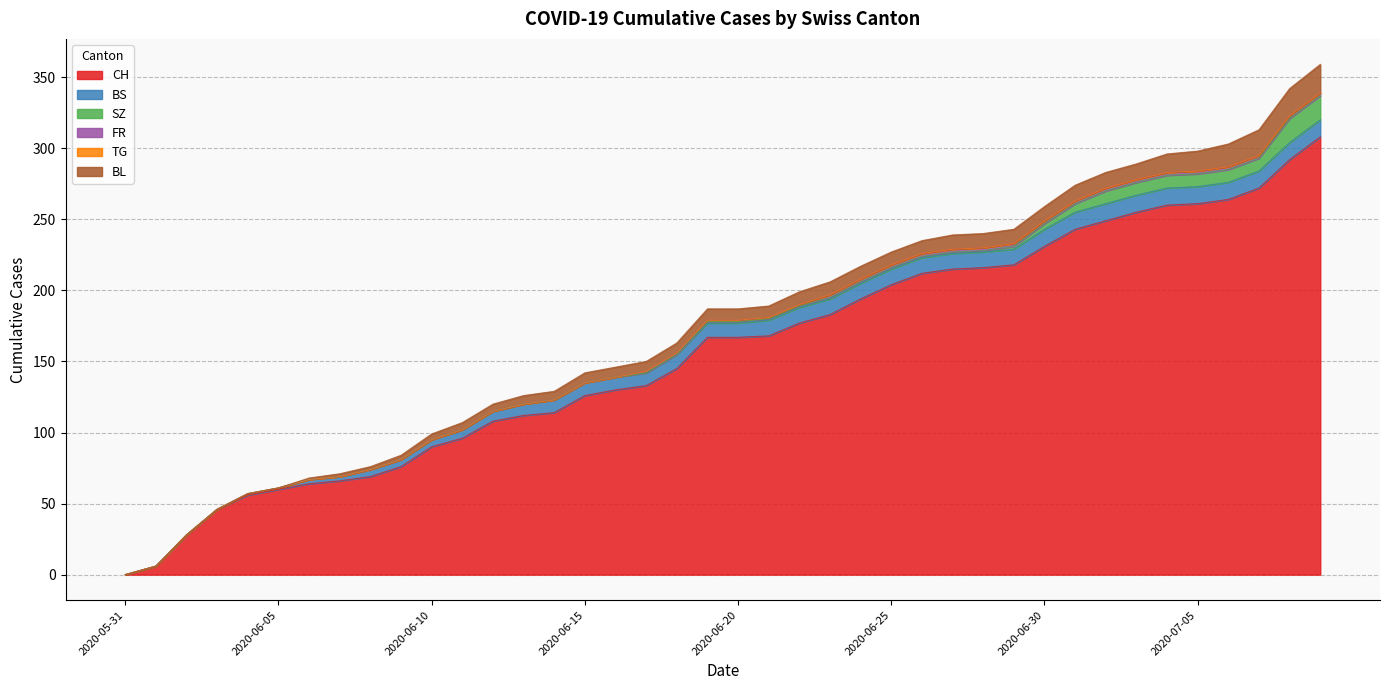

Which has a higher value, 2020-06-16 or 2020-07-03?

2020-07-03